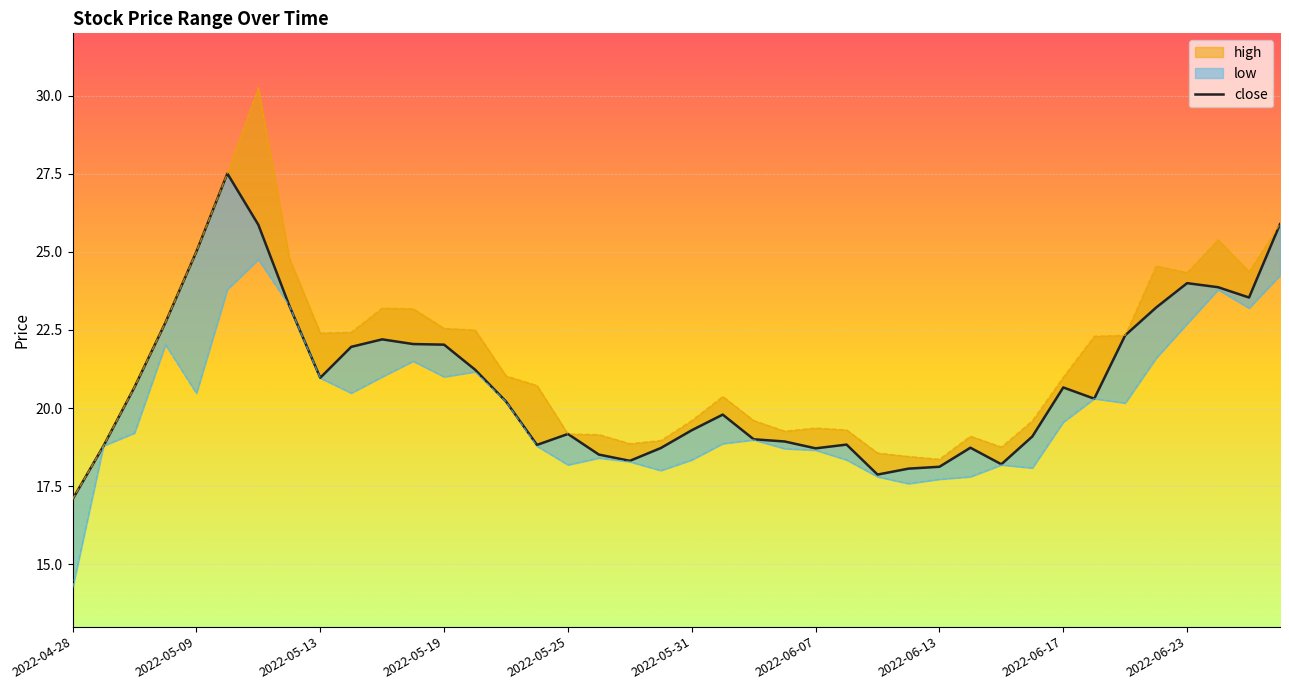

How many data points are less than 20?

19